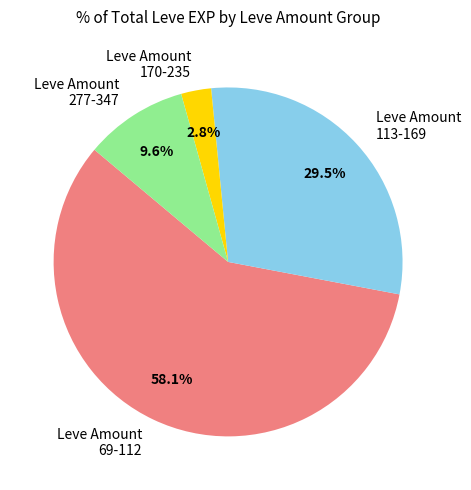

Is Leve Amount 277-347 the majority of the pie?

No